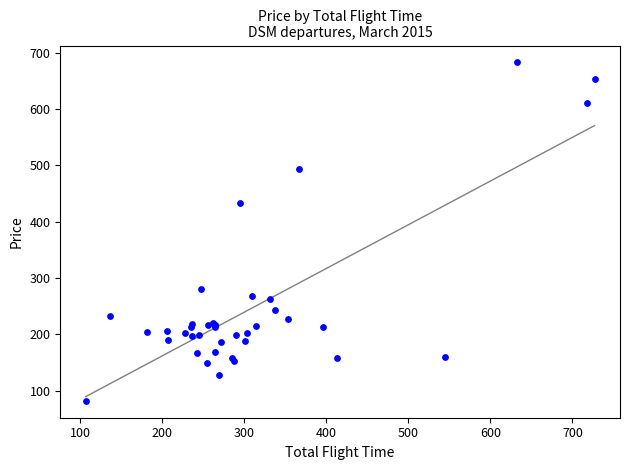

What Y value in the scatter plot is closest to 382?

433.6